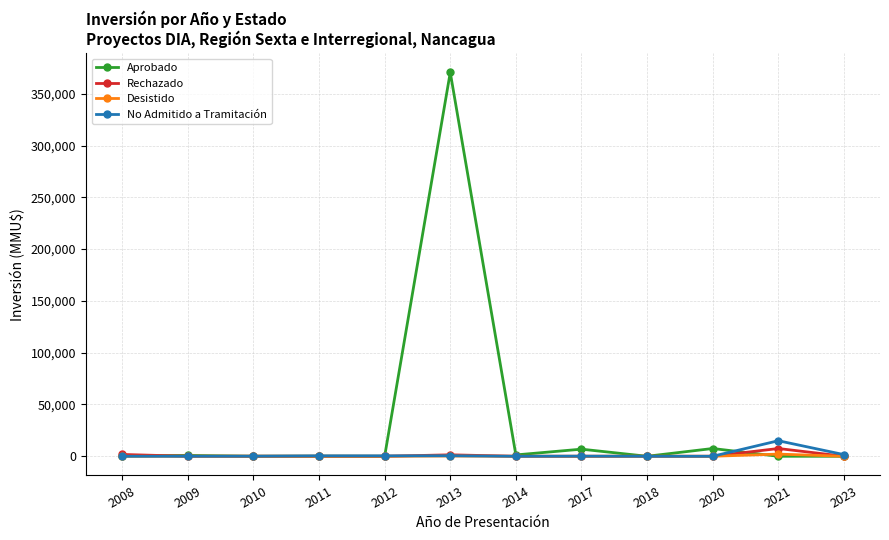

At which category is the sum across all series the highest?

2013